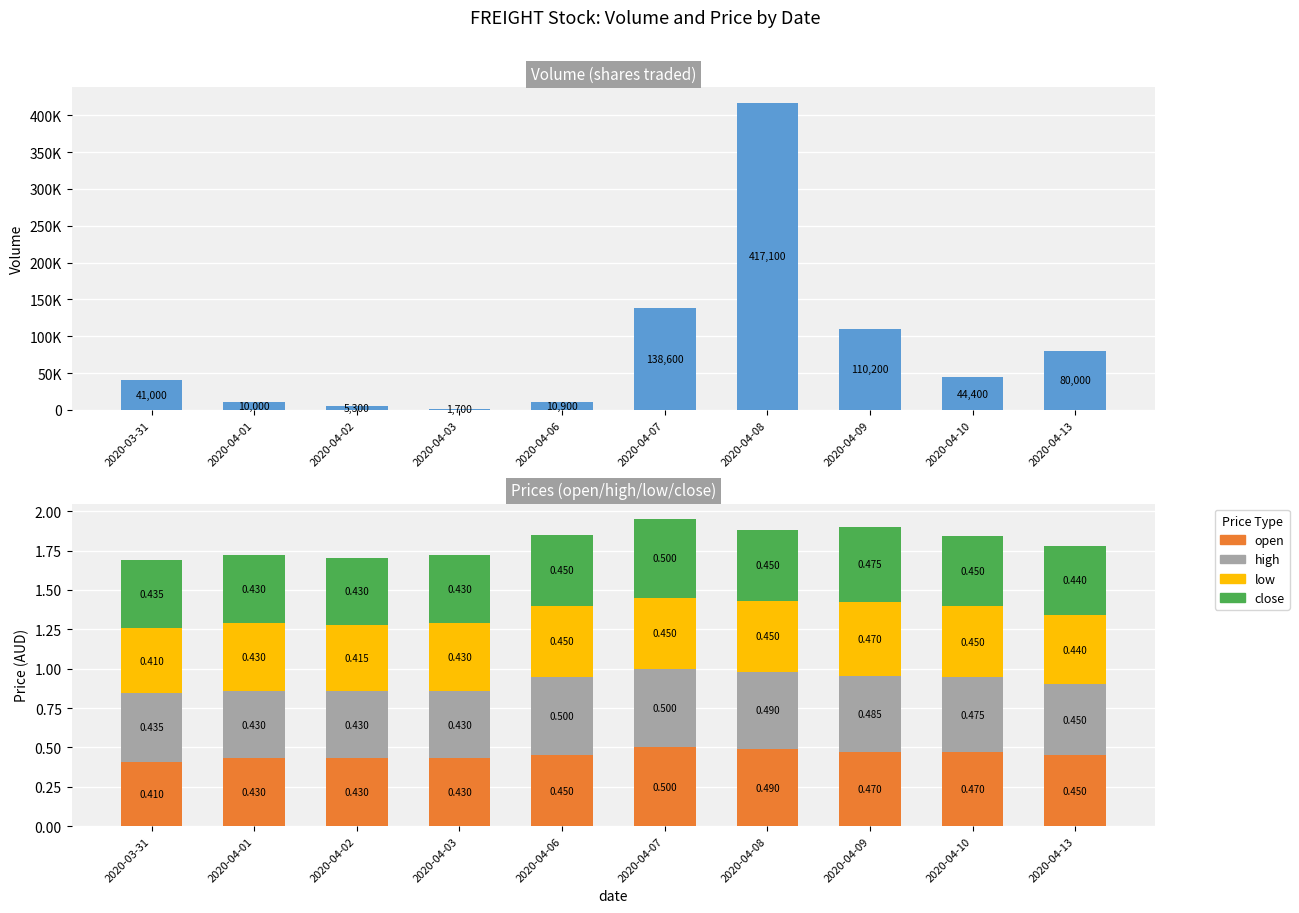

How many data points does each series have?

10